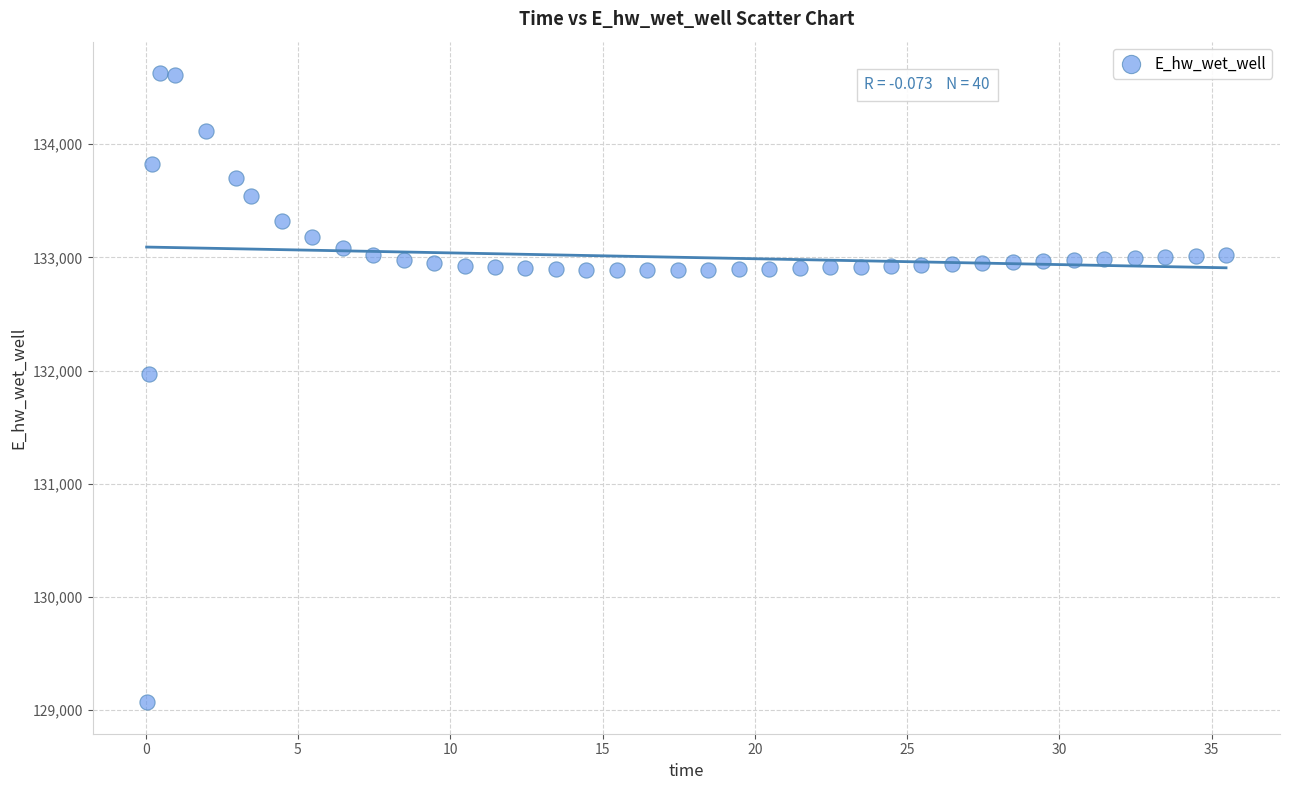

What Y value in the scatter plot is closest to 131849?

131970.0